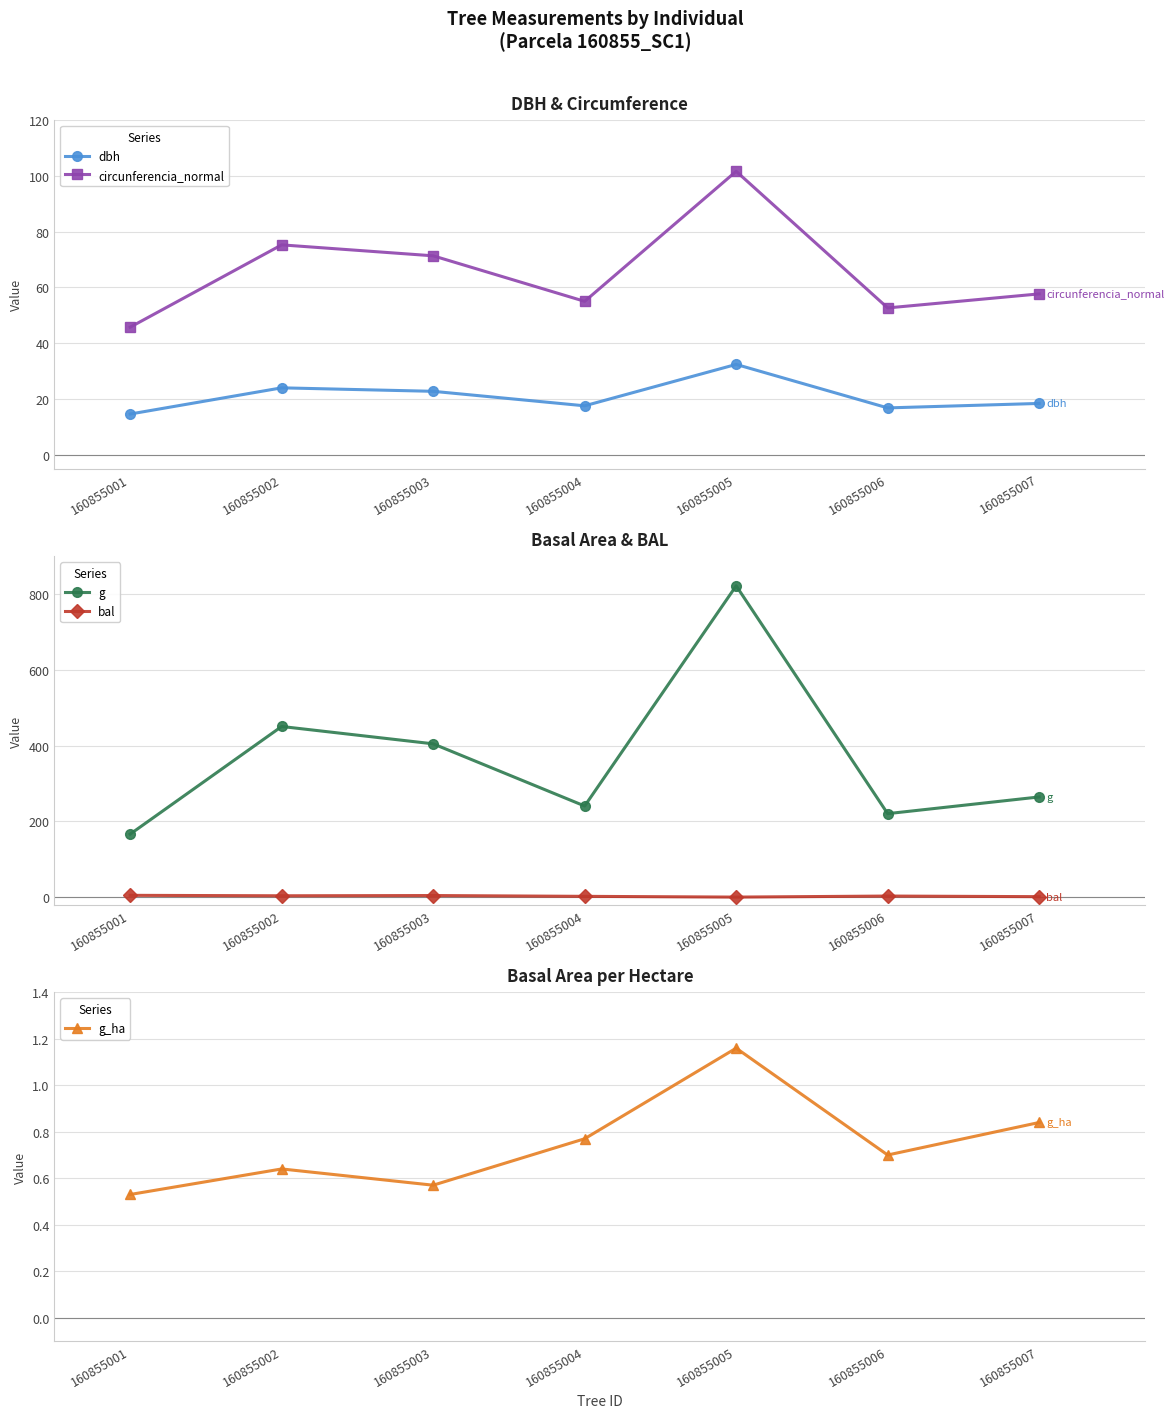

True or false: bal and circunferencia_normal cross at least once.

False